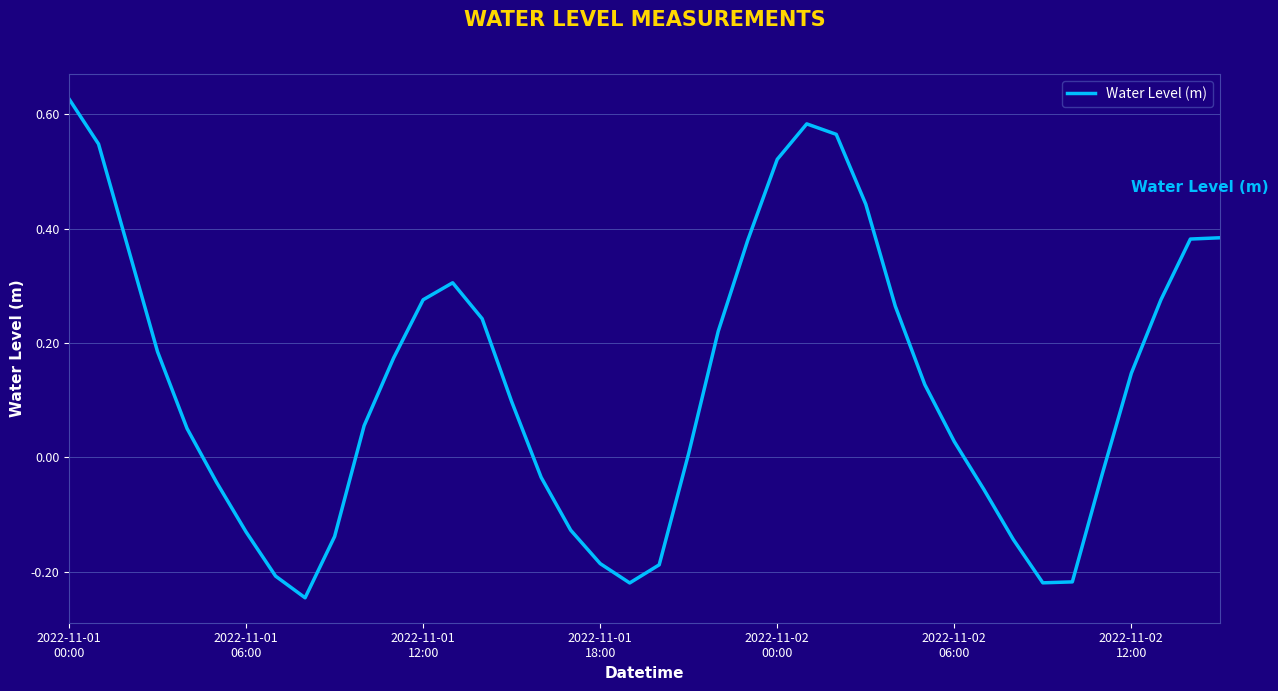

Does the chart have visible grid lines?

Yes